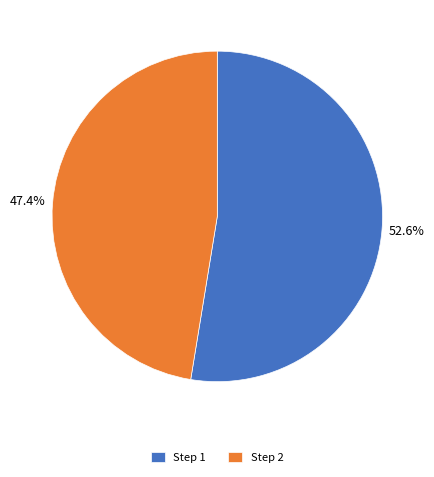

How many slices are in this pie chart?

2